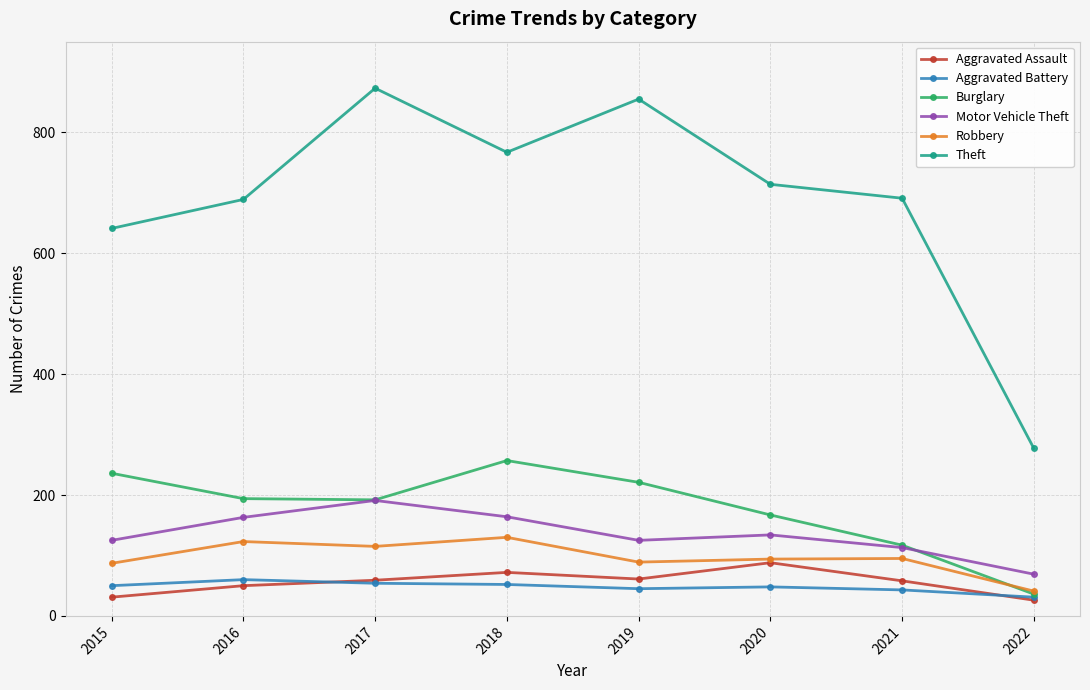

At which category does Theft reach its first local peak?

2017